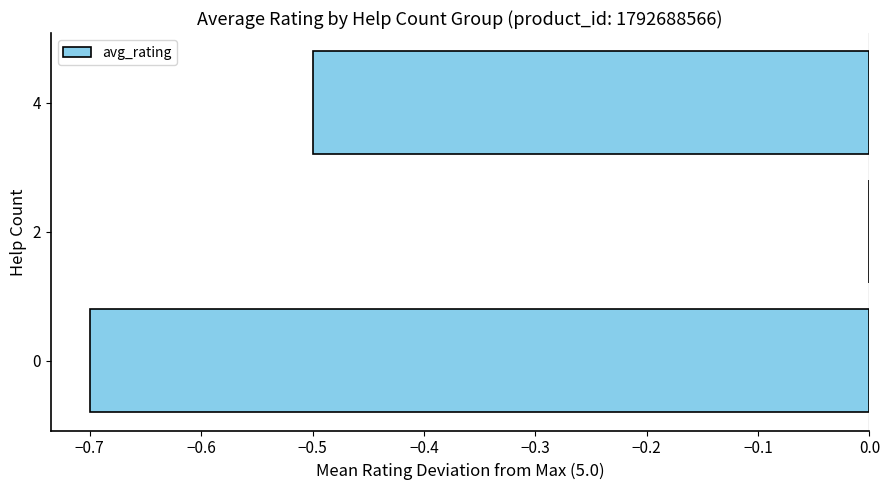

How many values are between 0 and 1?

1